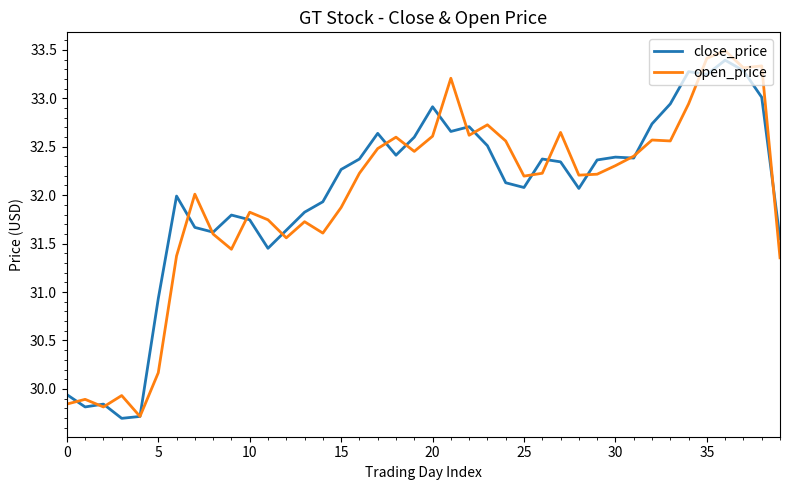

What are all the series names shown in the legend?

close_price, open_price